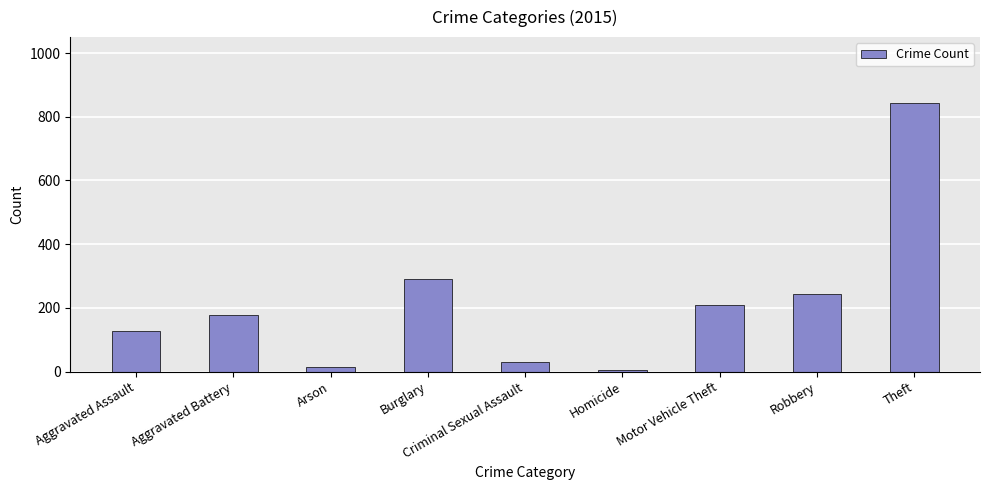

True or false: the data shows 179 at Aggravated Battery.

True